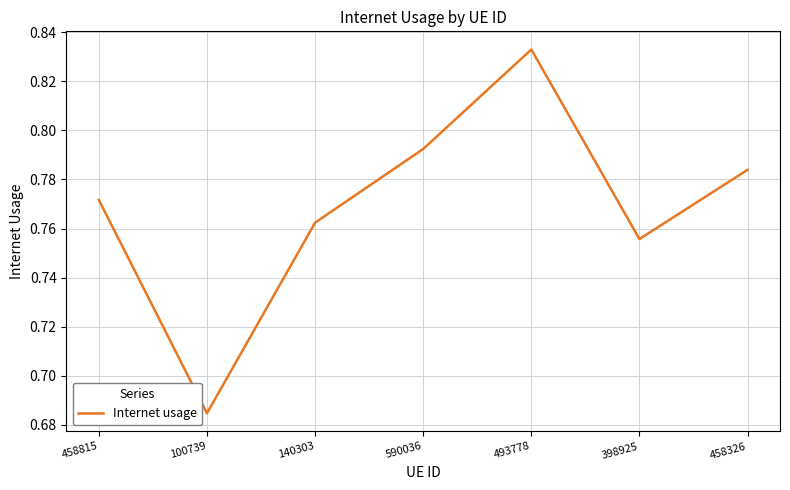

Which label corresponds to the smallest value in the chart?

100739